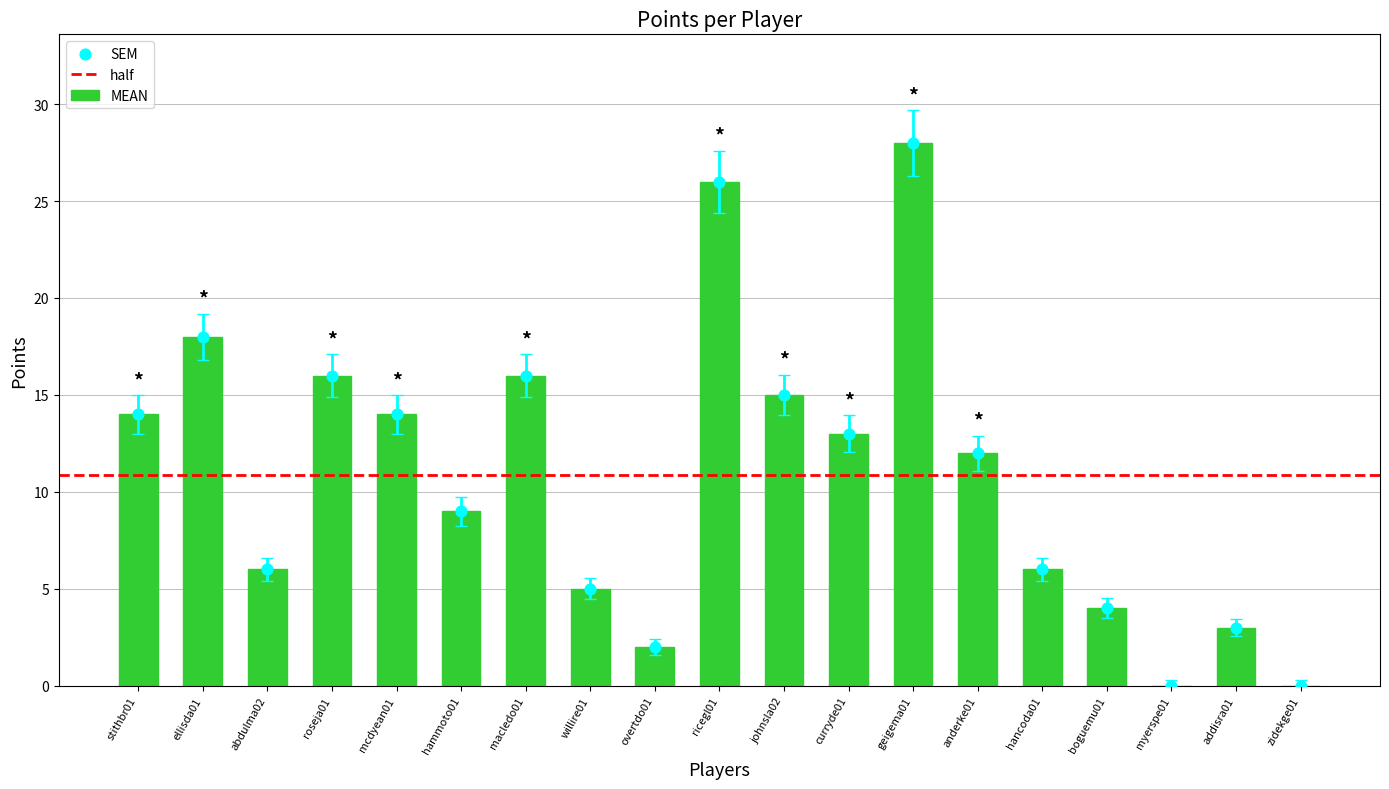

Which has a higher value, addisra01 or abdulma02?

abdulma02